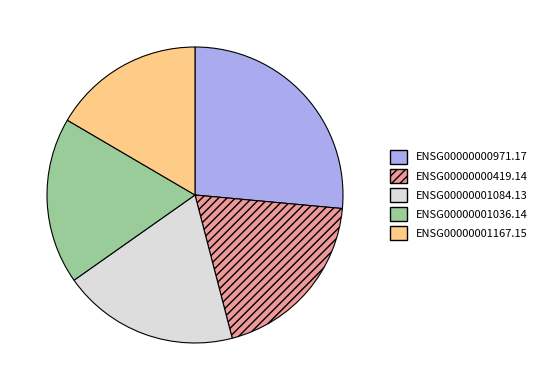

Is the sum of ENSG00000001036.14 and ENSG00000001084.13 greater than half?

No